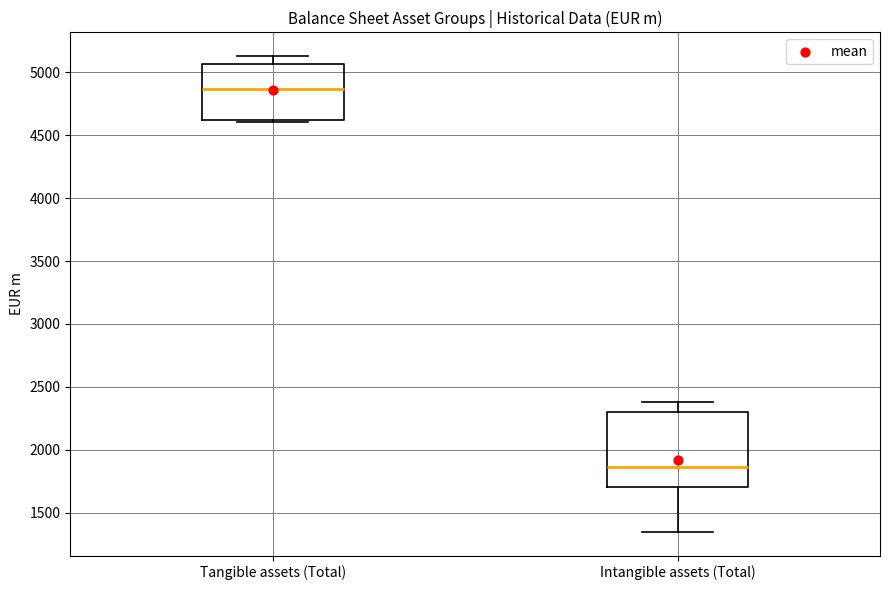

Comparing the boxes themselves (not the whiskers), which one is the tallest?

Intangible assets (Total)